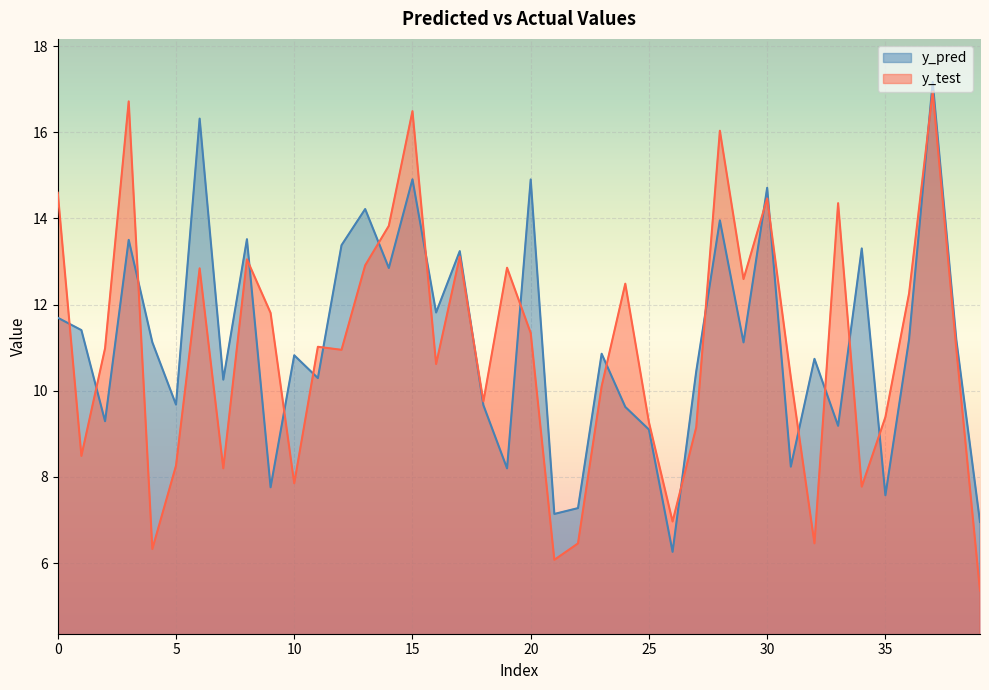

Is it true that y_pred equals 7.8 at 9?

True